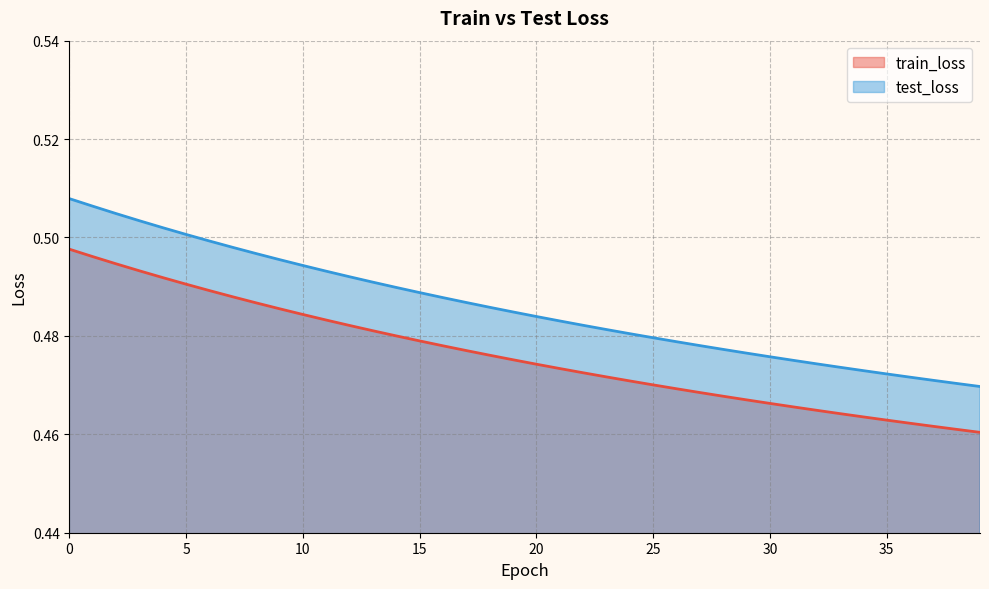

True or false: train_loss and test_loss intersect in this chart.

False